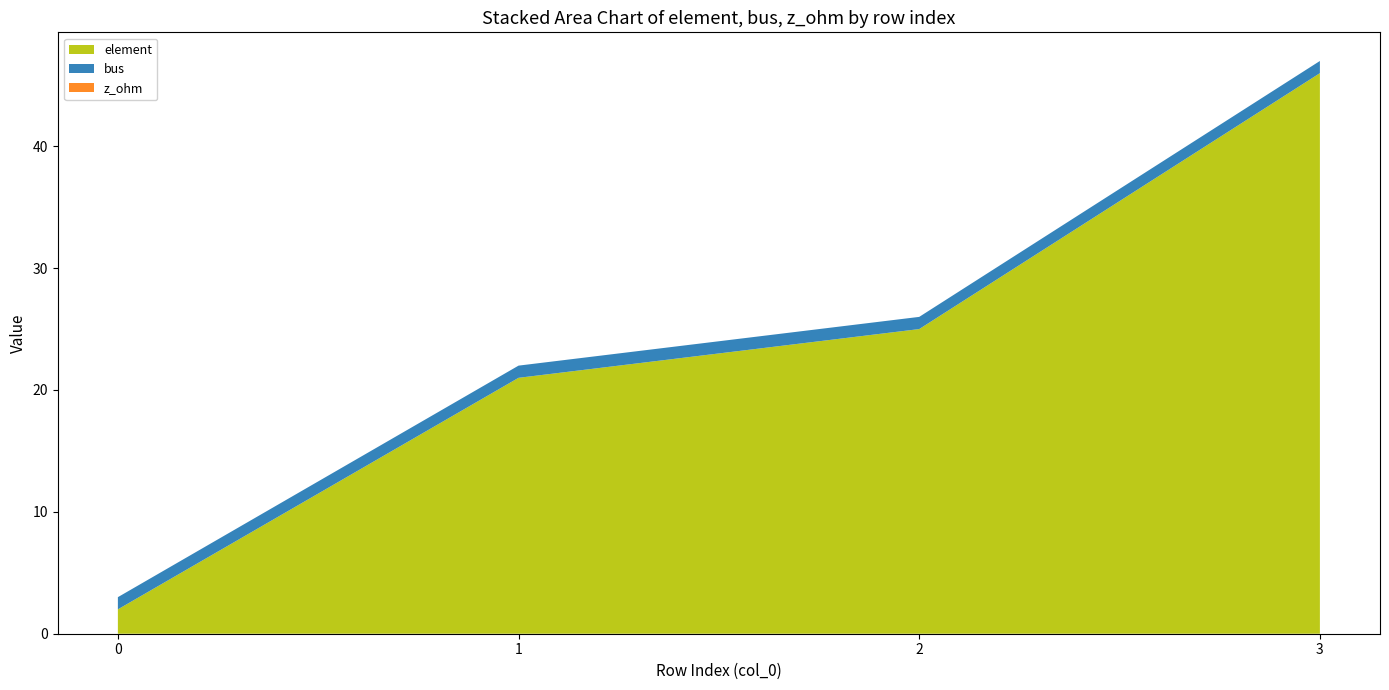

Reading right to left, what are all the values shown in this chart?

element: 3=46	2=25	1=21	0=2
bus: 3=1	2=1	1=1	0=1
z_ohm: 3=0	2=0	1=0	0=0